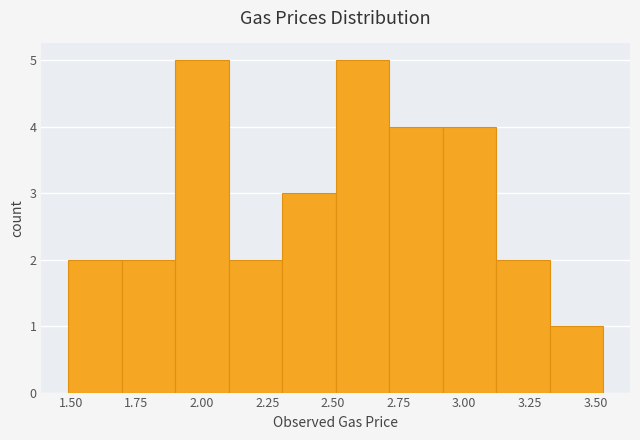

Reading left to right, transcribe this chart: for each bar, give the range it covers on the x-axis and its height. Neither the bar edges nor the heights are printed on the chart, so give them approximately, as read against the axes.

1.50 to 1.70: 2
1.70 to 1.90: 2
1.90 to 2.10: 5
2.10 to 2.30: 2
2.30 to 2.50: 3
2.50 to 2.70: 5
2.70 to 2.90: 4
2.90 to 3.10: 4
3.10 to 3.35: 2
3.35 to 3.55: 1